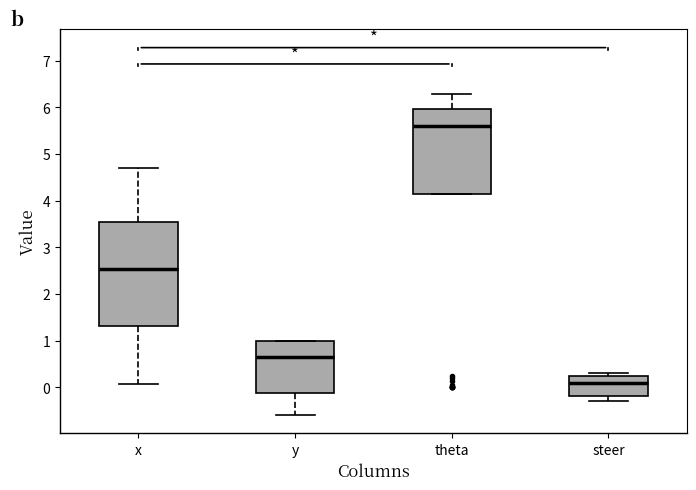

Which box is the tallest, from its lower edge to its upper edge?

x